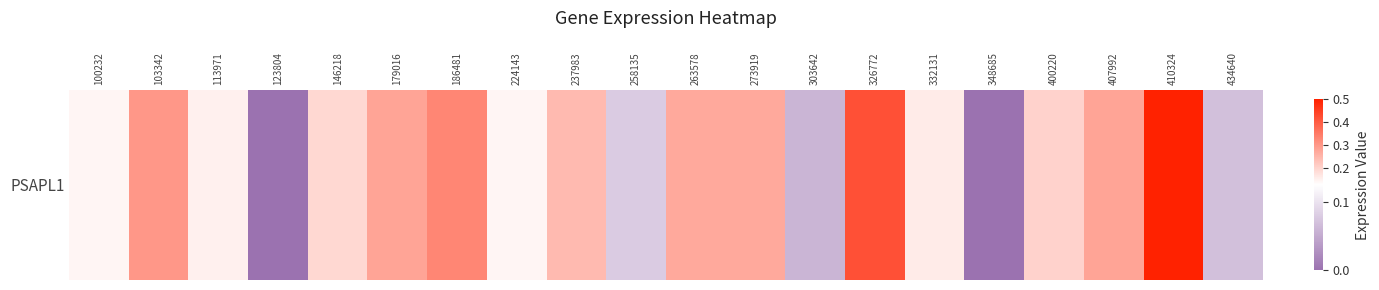

What is the greatest value displayed?

0.5